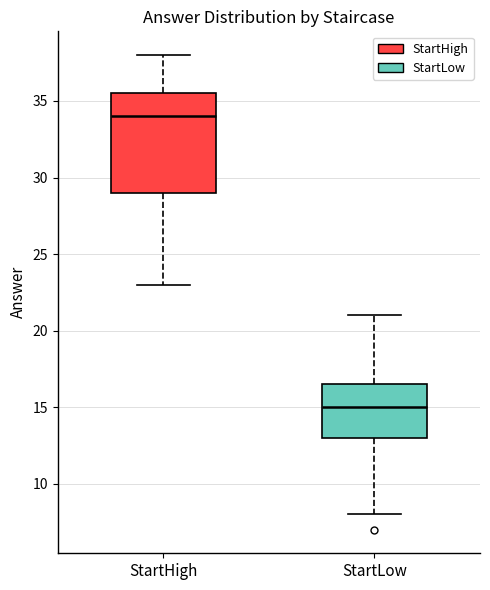

Comparing the boxes themselves (not the whiskers), which one is the tallest?

StartHigh